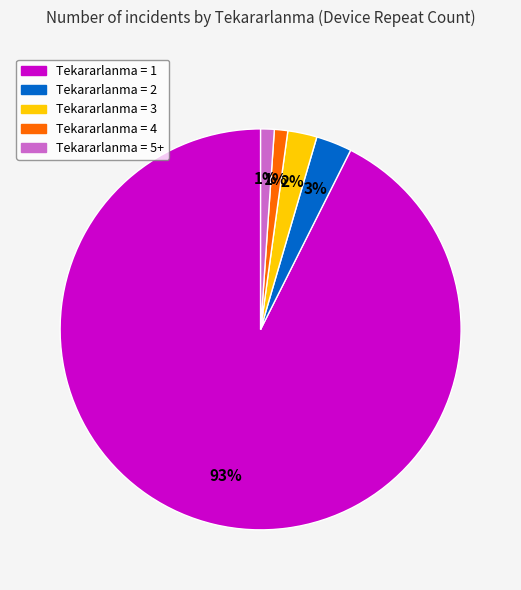

To the nearest percent, what is the average slice percentage?

20%